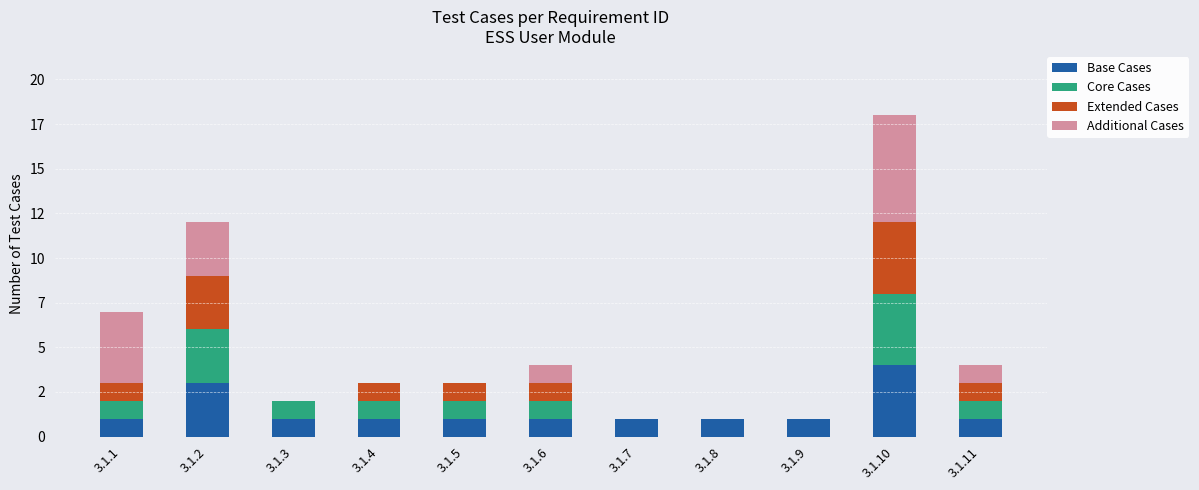

What are all the series names shown in the legend?

Base Cases, Core Cases, Extended Cases, Additional Cases